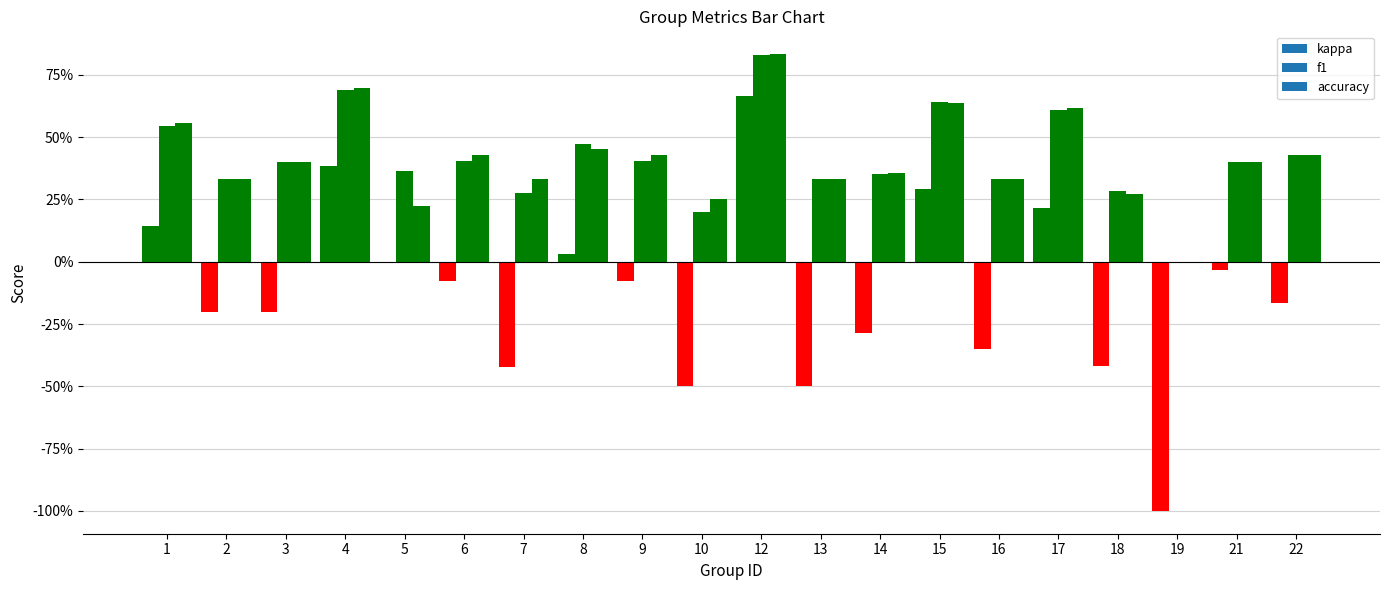

What is the average value of the accuracy series?

0.4